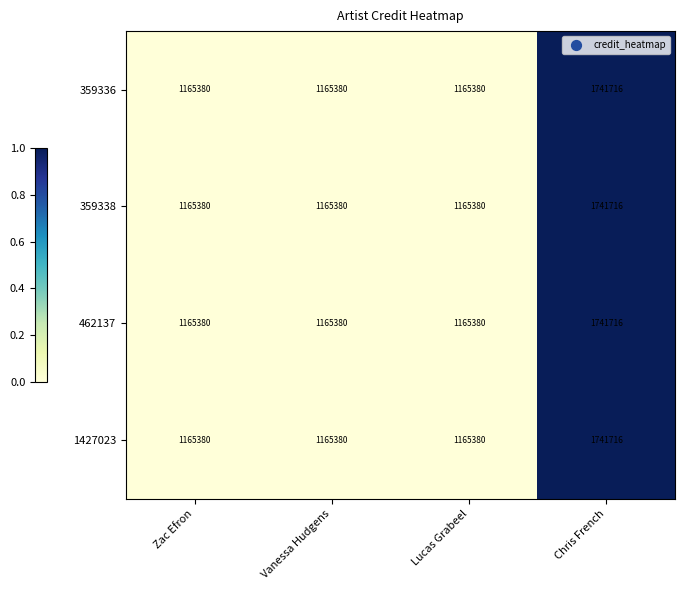

Count the 359336 values in the range 1165380 to 1741716.

4